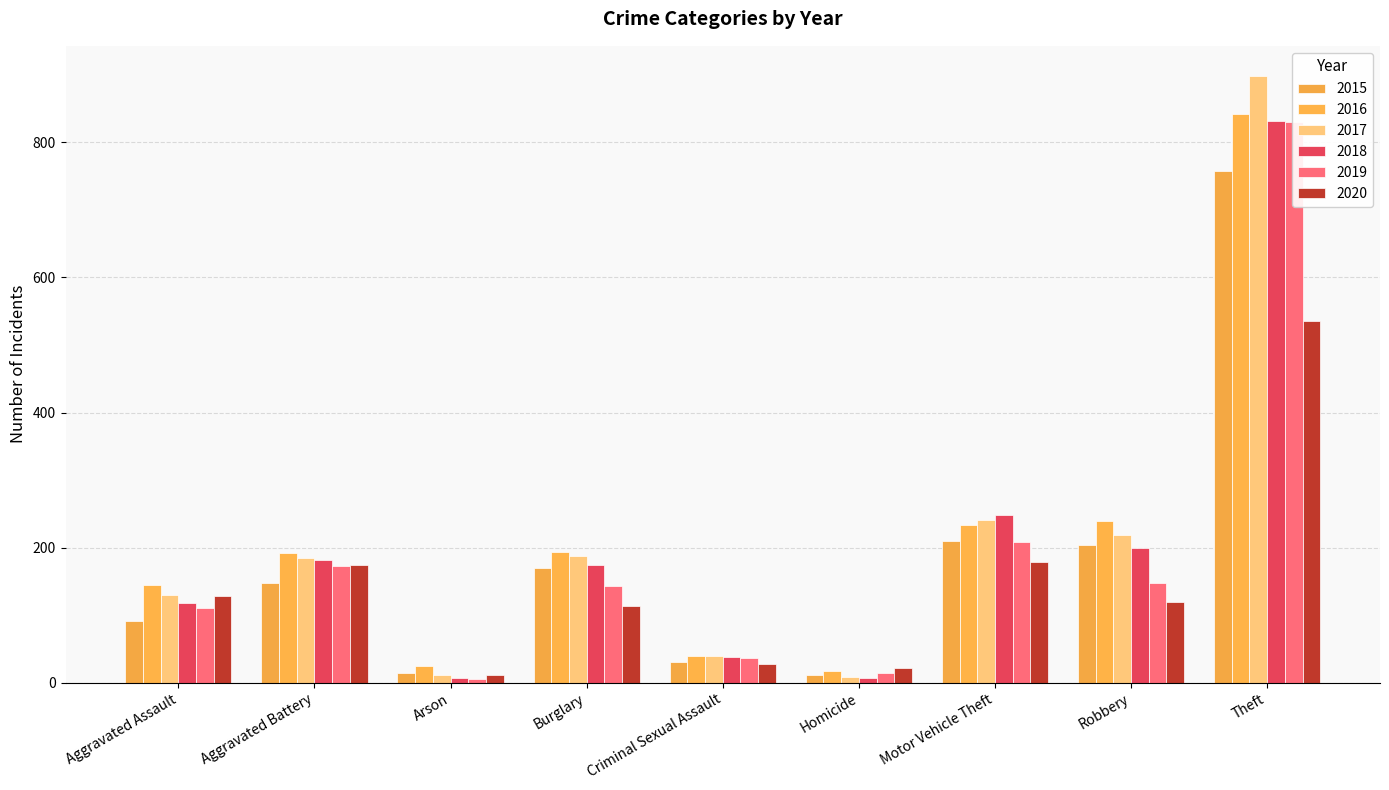

What are all the series names shown in the legend?

2015, 2016, 2017, 2018, 2019, 2020